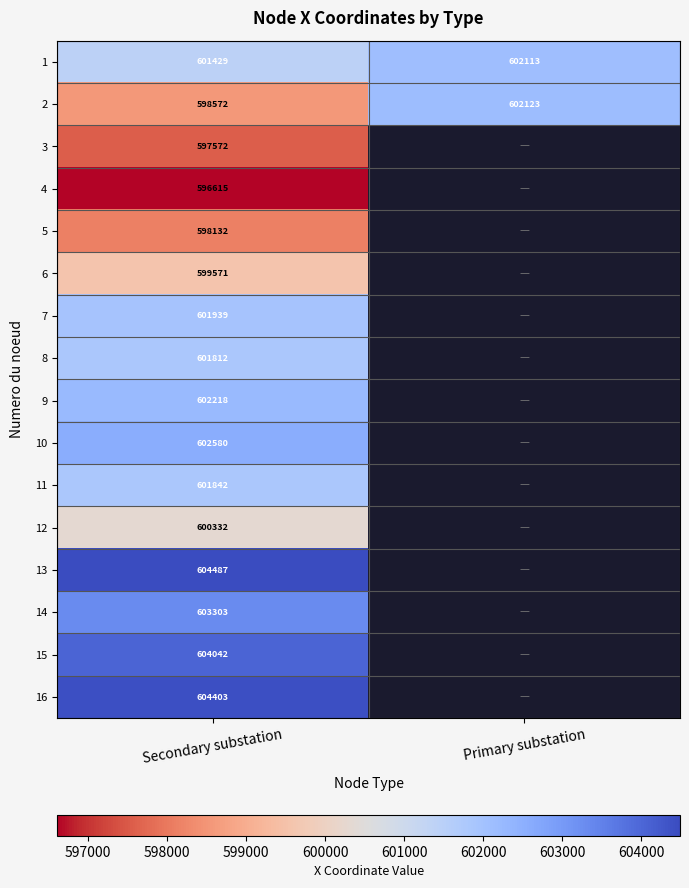

The value of 14 at Secondary substation is 603303. True or false?

True